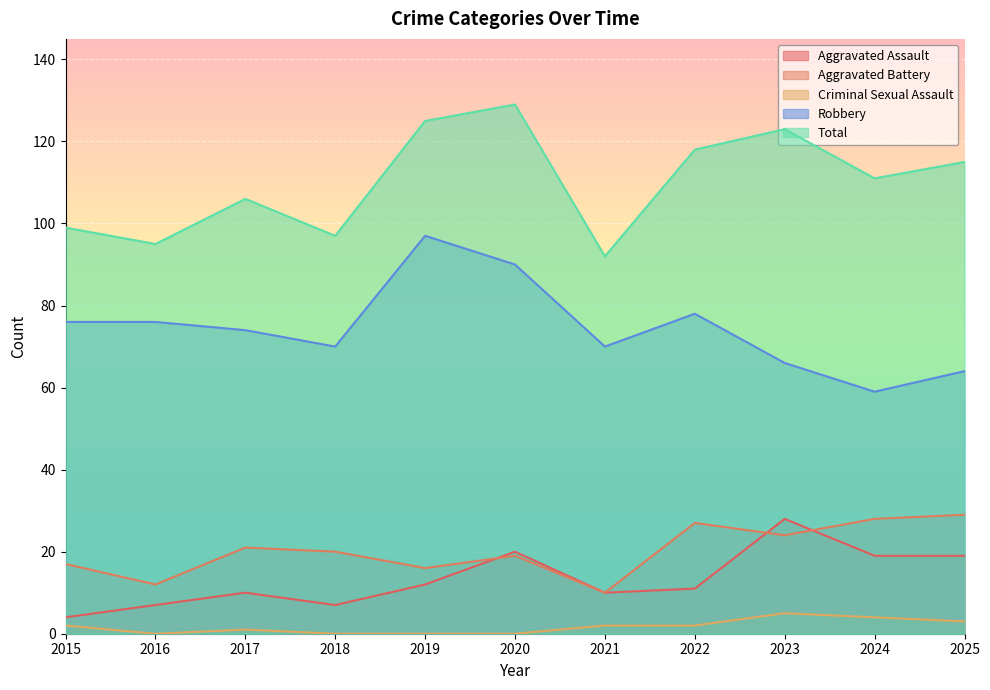

Rank the series at 2018 from highest to lowest value.

Total, Robbery, Aggravated Battery, Aggravated Assault, Criminal Sexual Assault